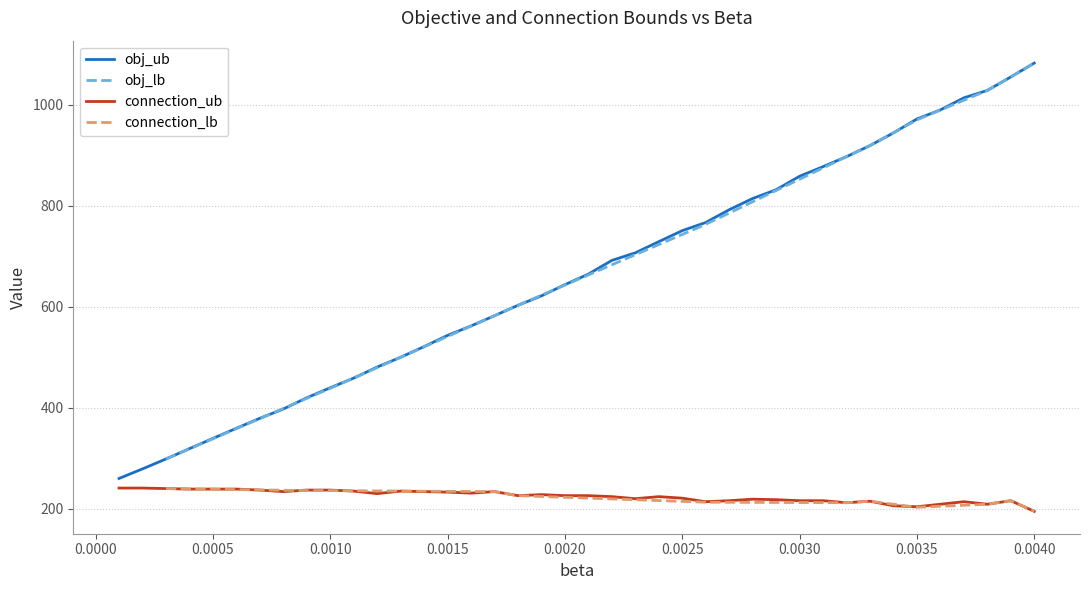

At which label does obj_ub first exceed 664?

0.0021